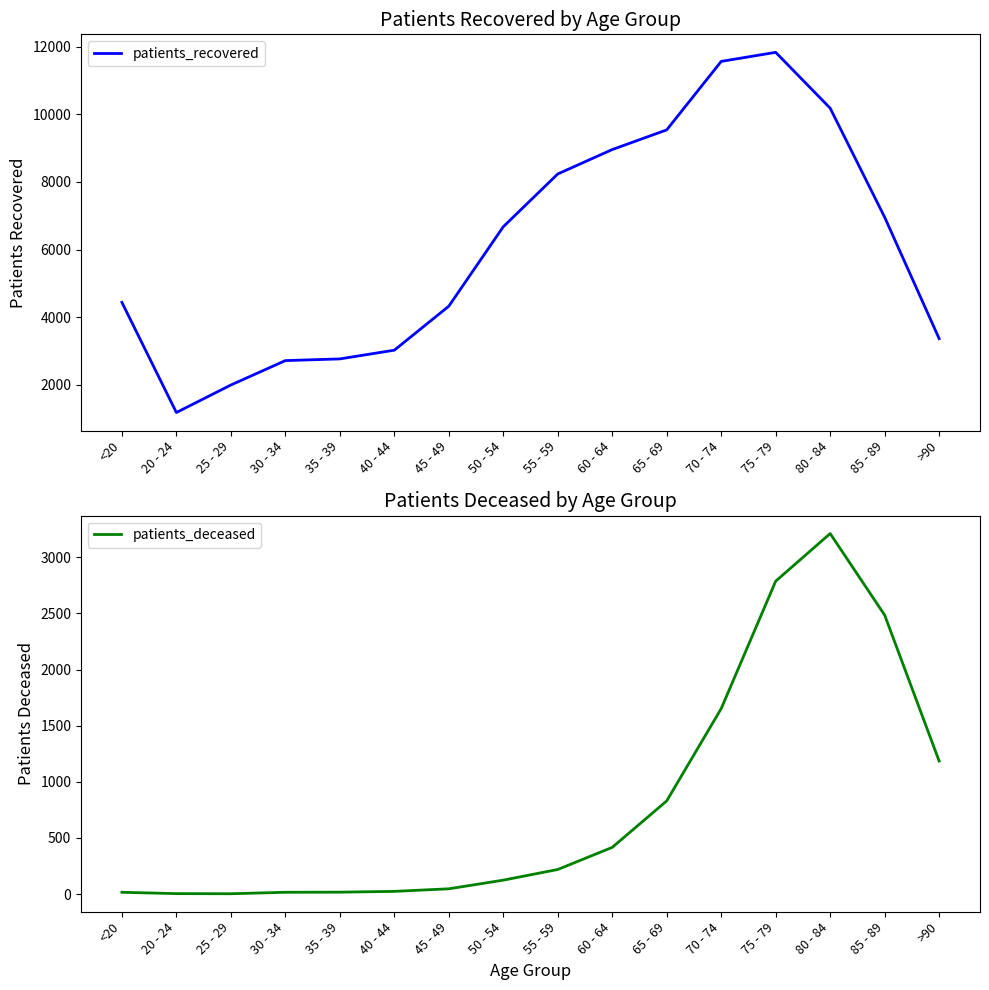

True or false: patients_deceased and patients_recovered intersect in this chart.

False